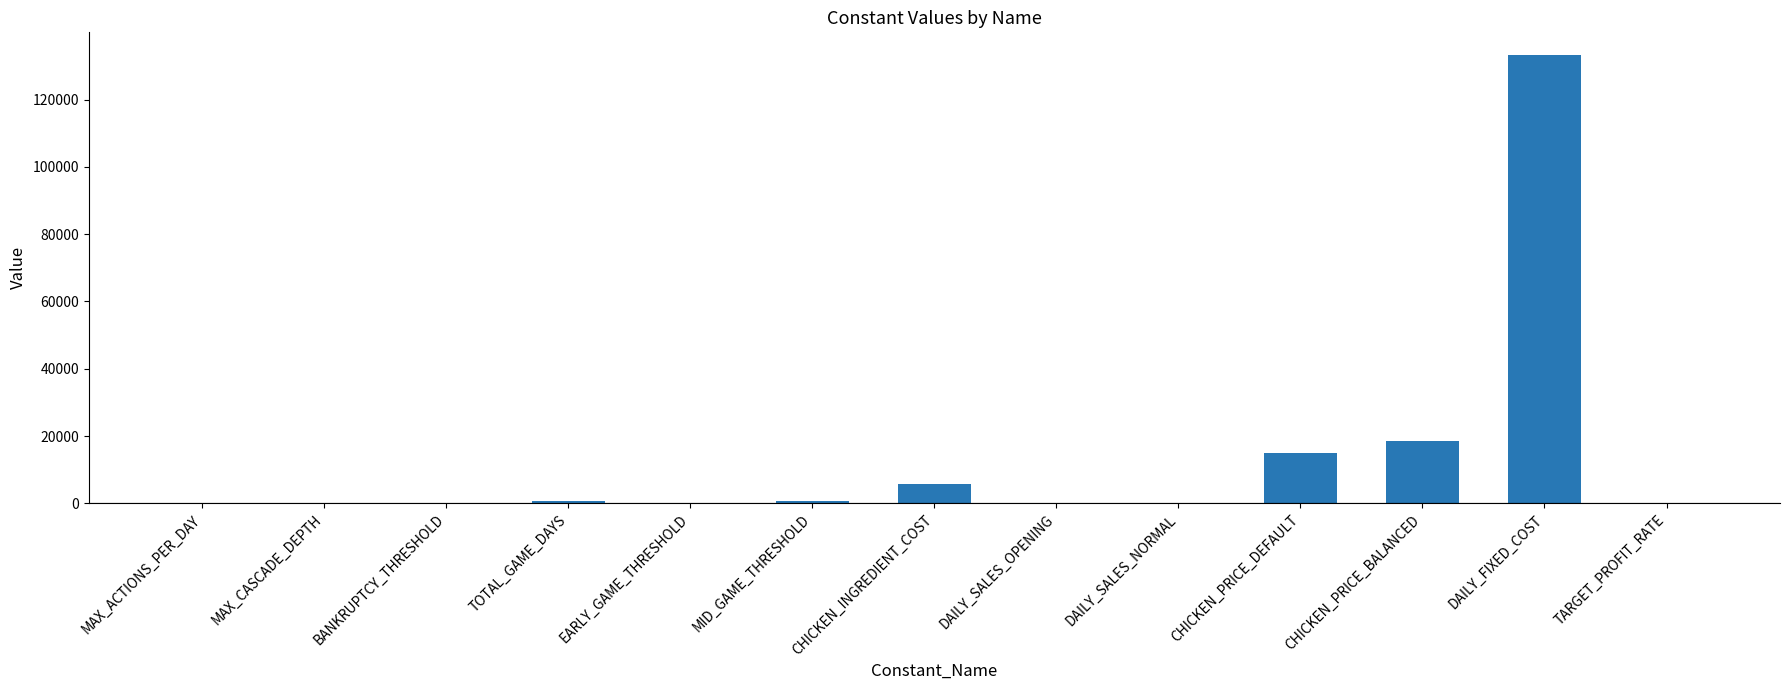

What is the sum of all values?

174052.1